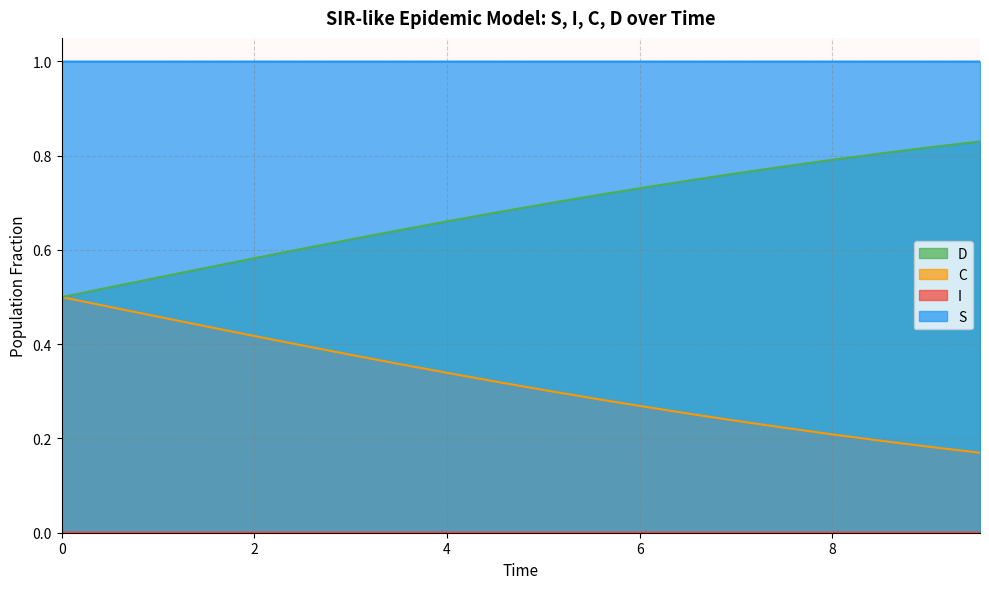

Which series has the largest total across all categories?

S